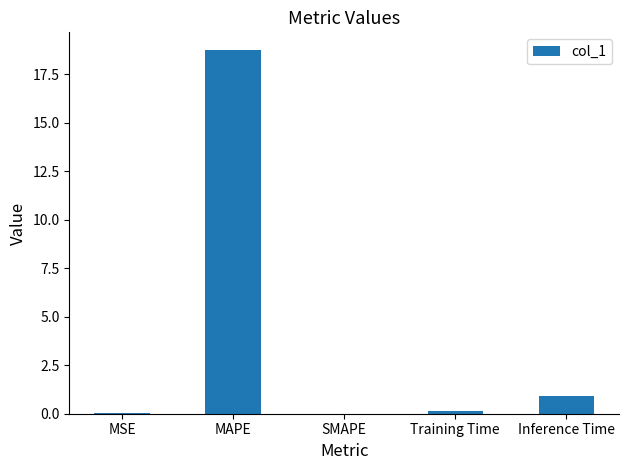

What value does the data have at MAPE?

18.7